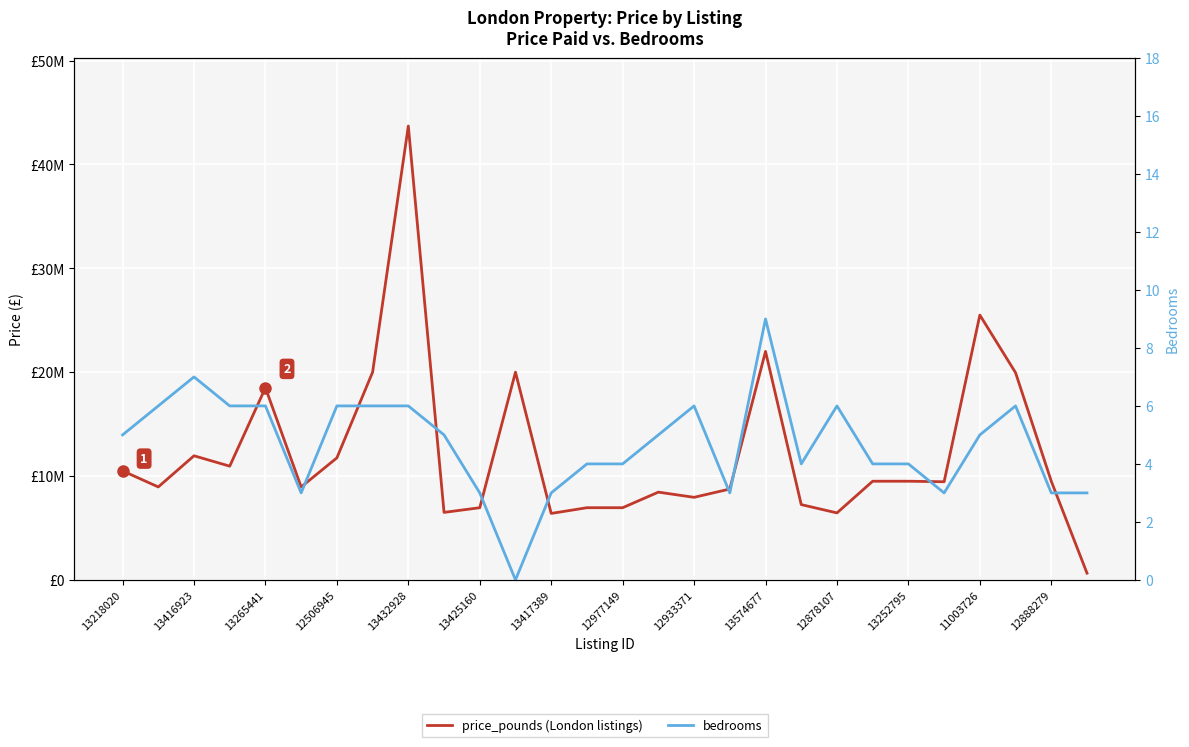

True or false: price_pounds (London listings) has more than 1 interior local peaks.

True